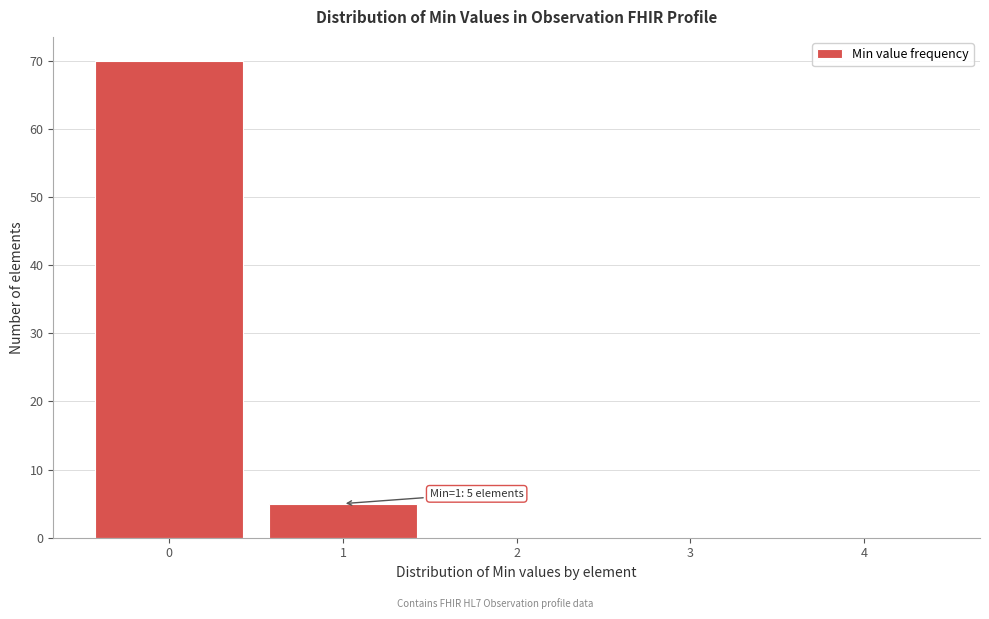

Which range on the x-axis has the tallest bar?

-0.5 to 0.5